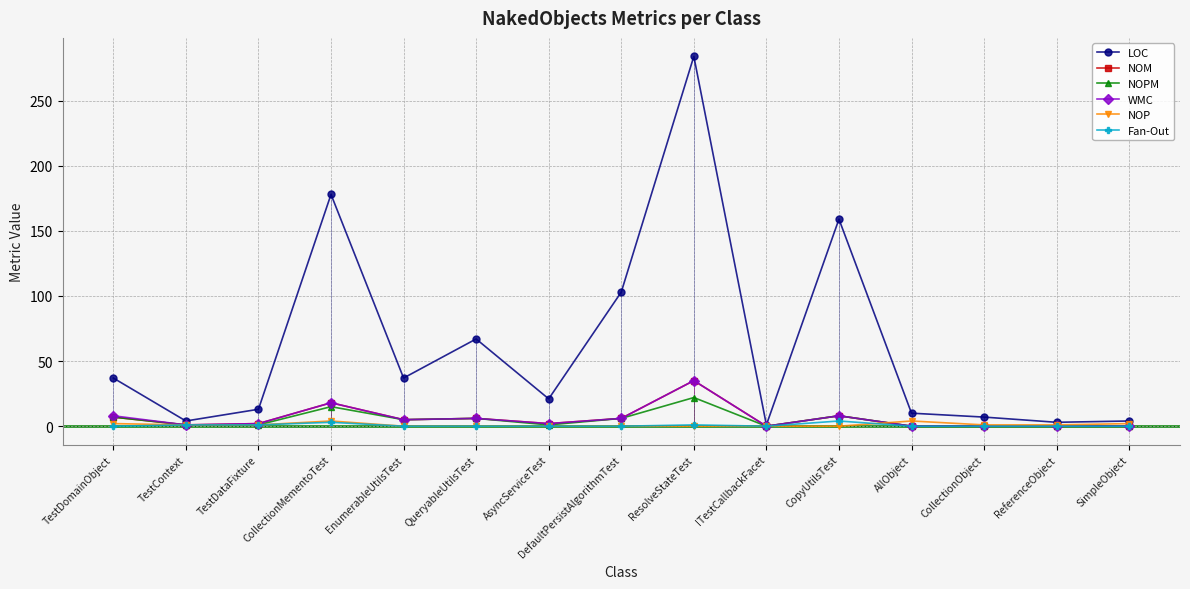

Which series has the largest range (max minus min)?

LOC